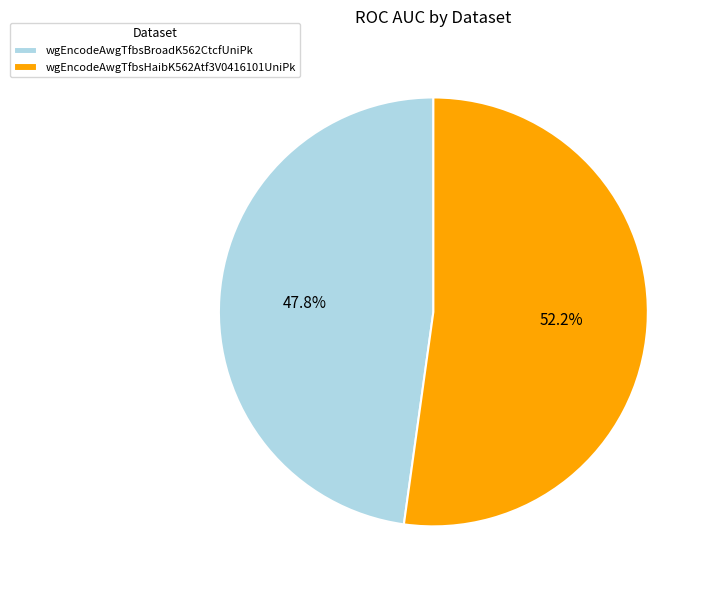

Does any single category account for the majority?

Yes